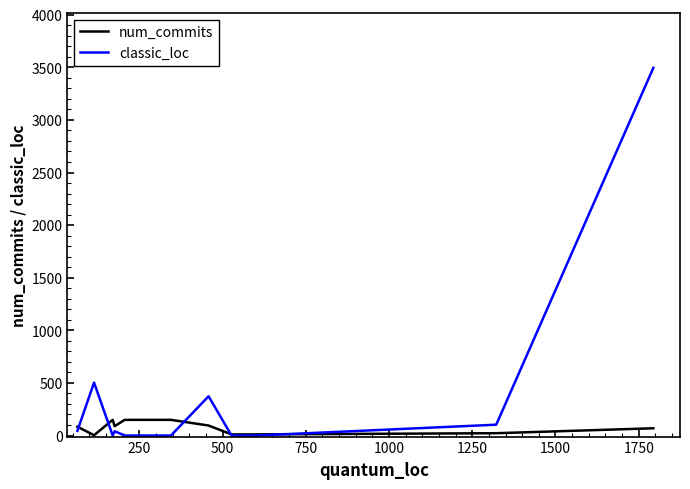

What is the highest value of the classic_loc series?

3495